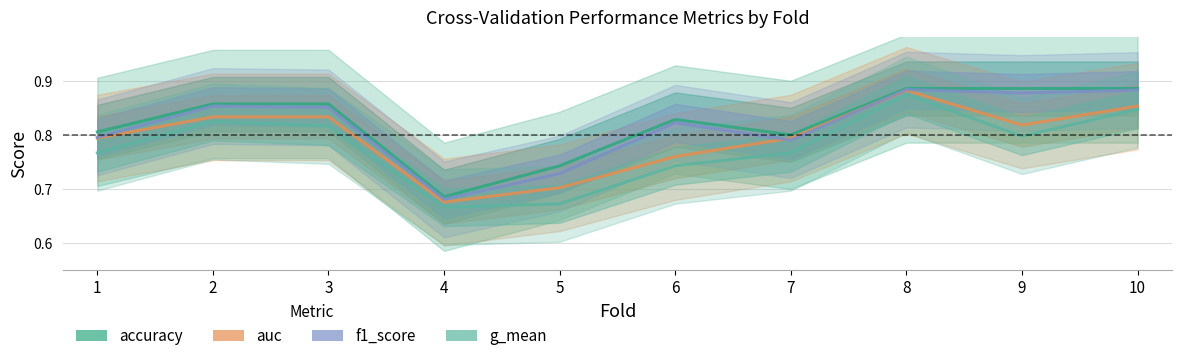

Which series has the widest spread of values?

g_mean